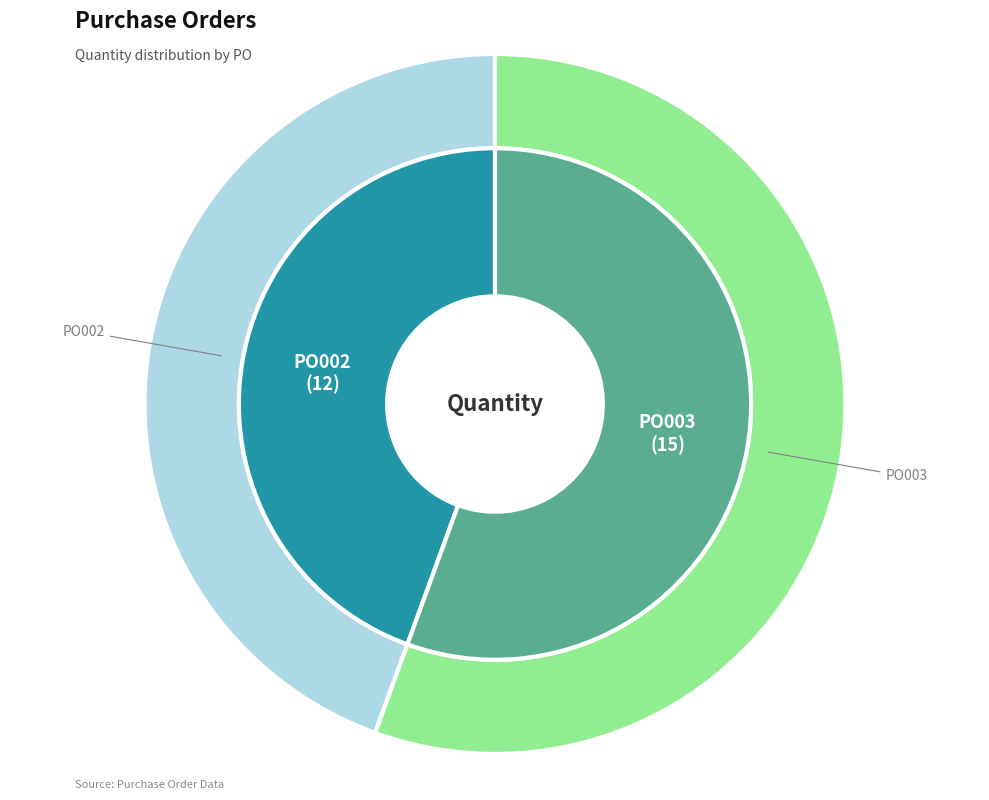

What is the largest slice in the pie chart?

PO003